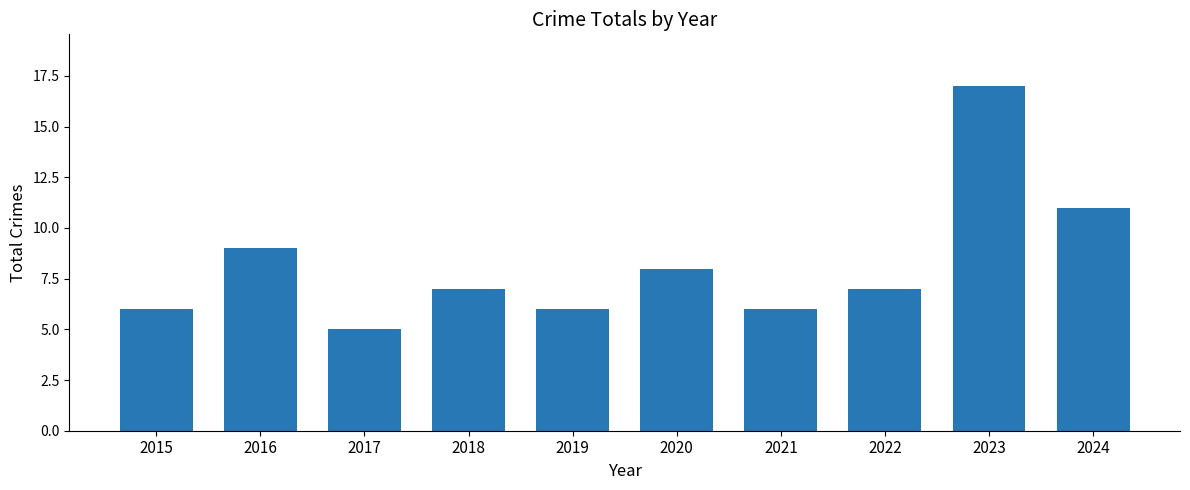

At which category does the chart reach its peak across all series?

2023